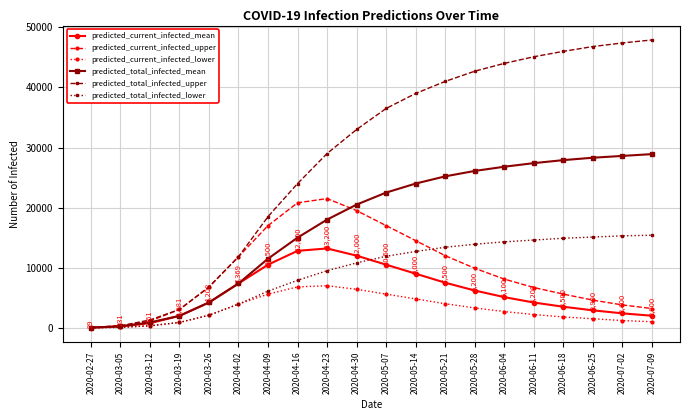

List the series in order of their peak value, highest first.

predicted_total_infected_upper, predicted_total_infected_mean, predicted_current_infected_upper, predicted_total_infected_lower, predicted_current_infected_mean, predicted_current_infected_lower